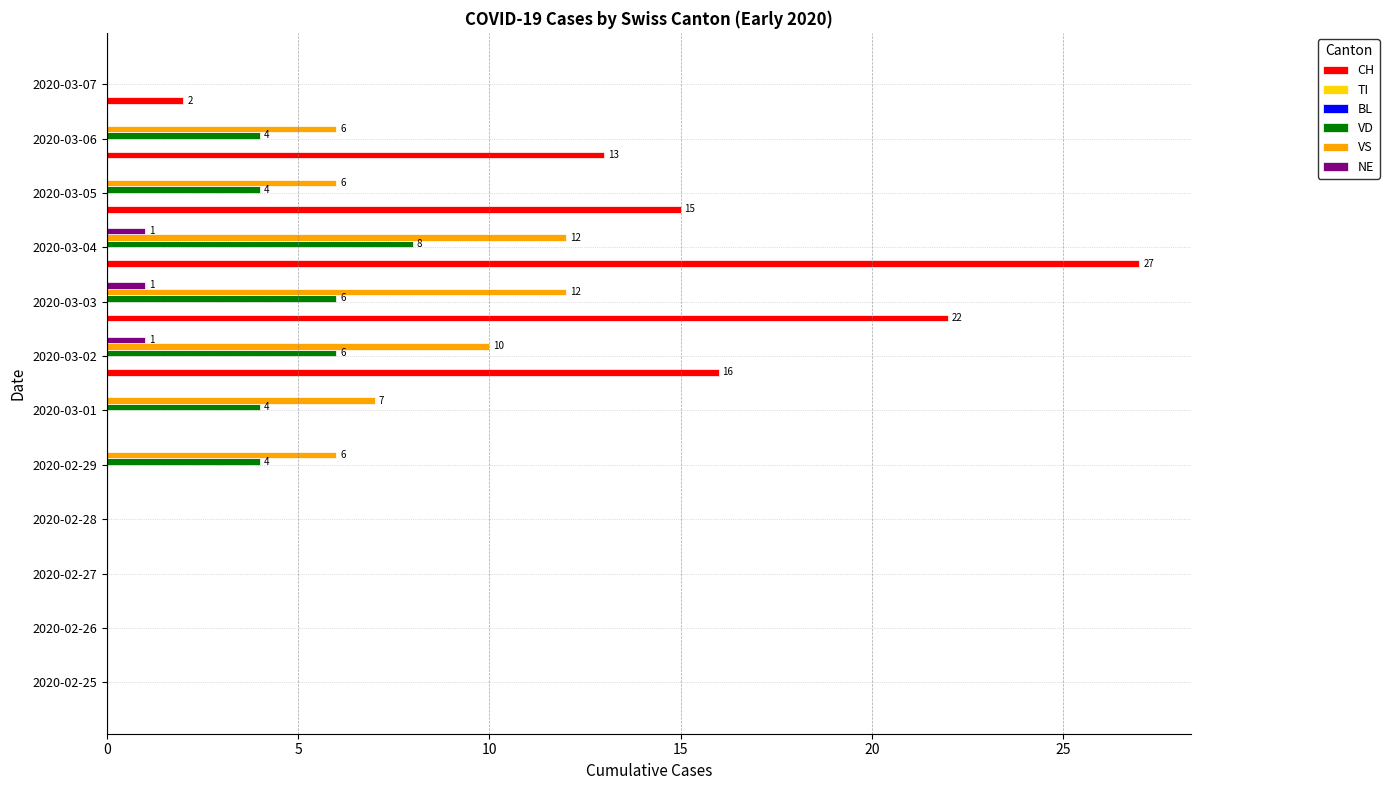

Which series has the largest total across all categories?

CH